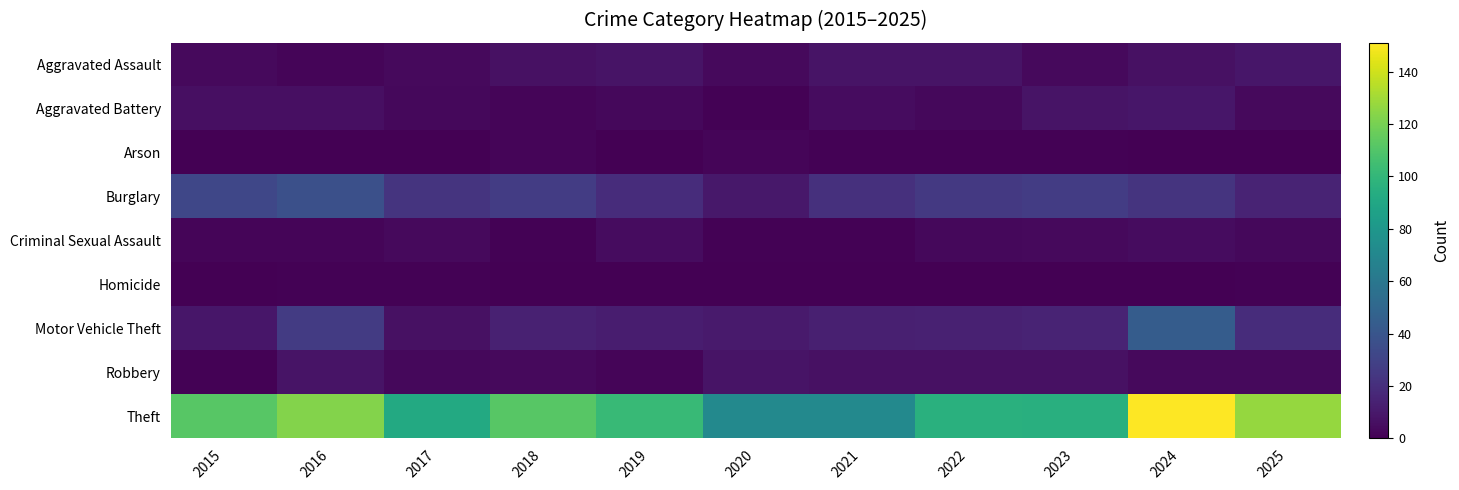

What is the maximum value shown in the chart?

151